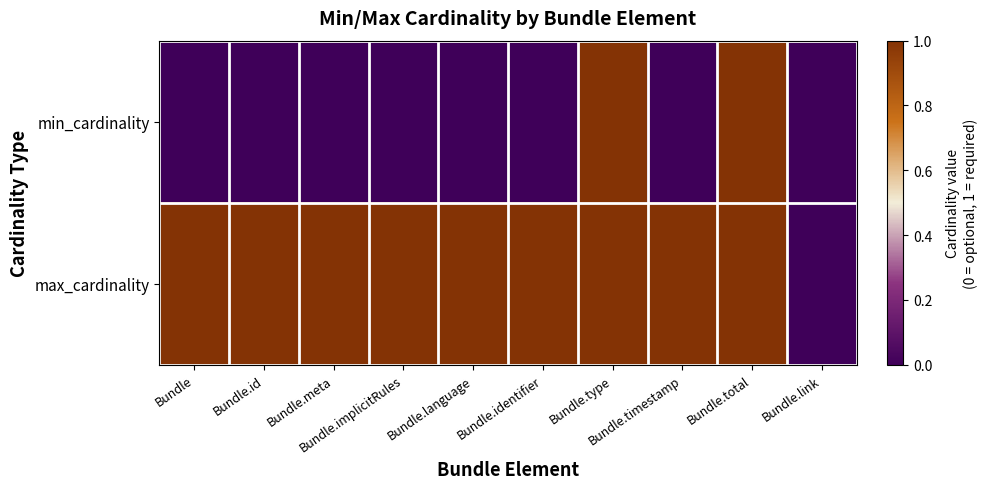

How many data points does each series have?

10